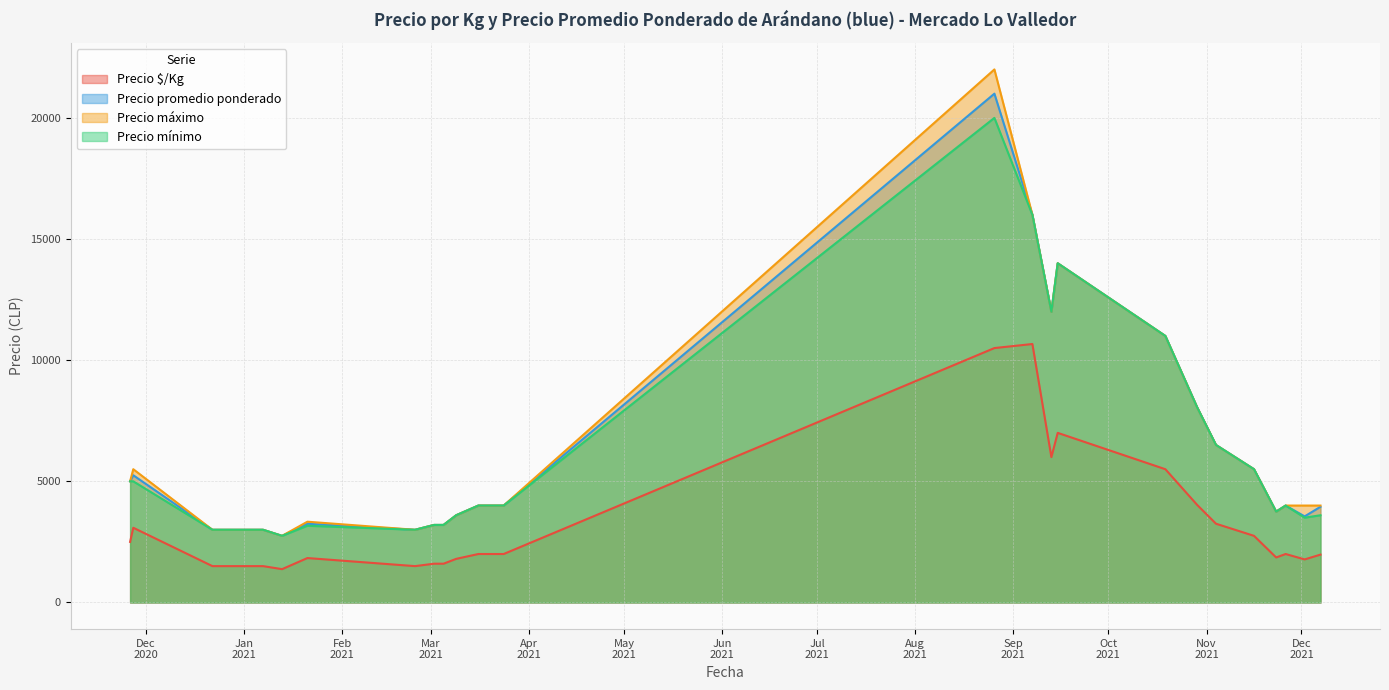

Between 2021-01-13 and 2021-11-23, which is larger?

2021-11-23